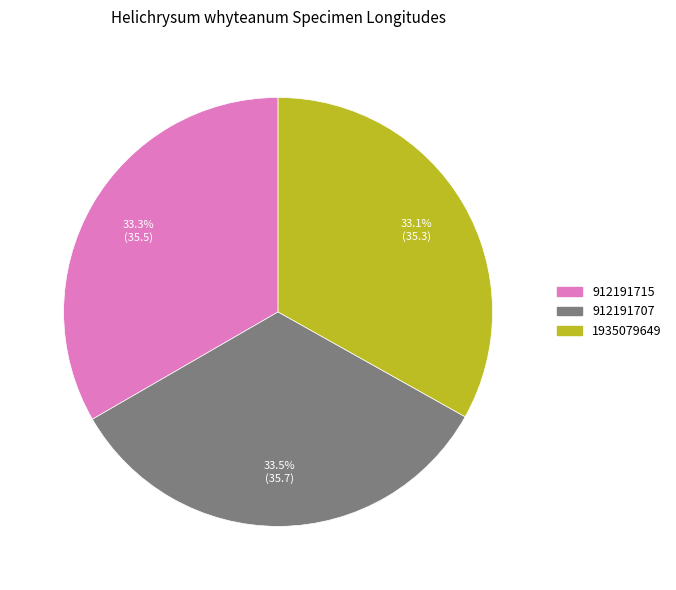

How many slices are in this pie chart?

3